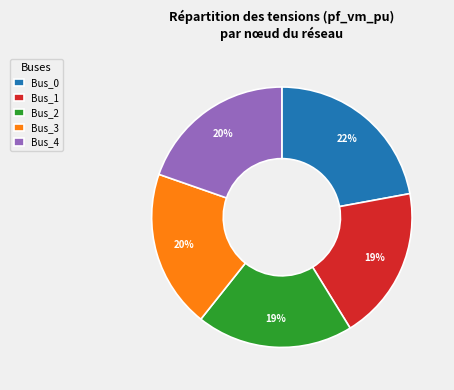

What percentage is the Bus_1 slice, to the nearest percent?

19%